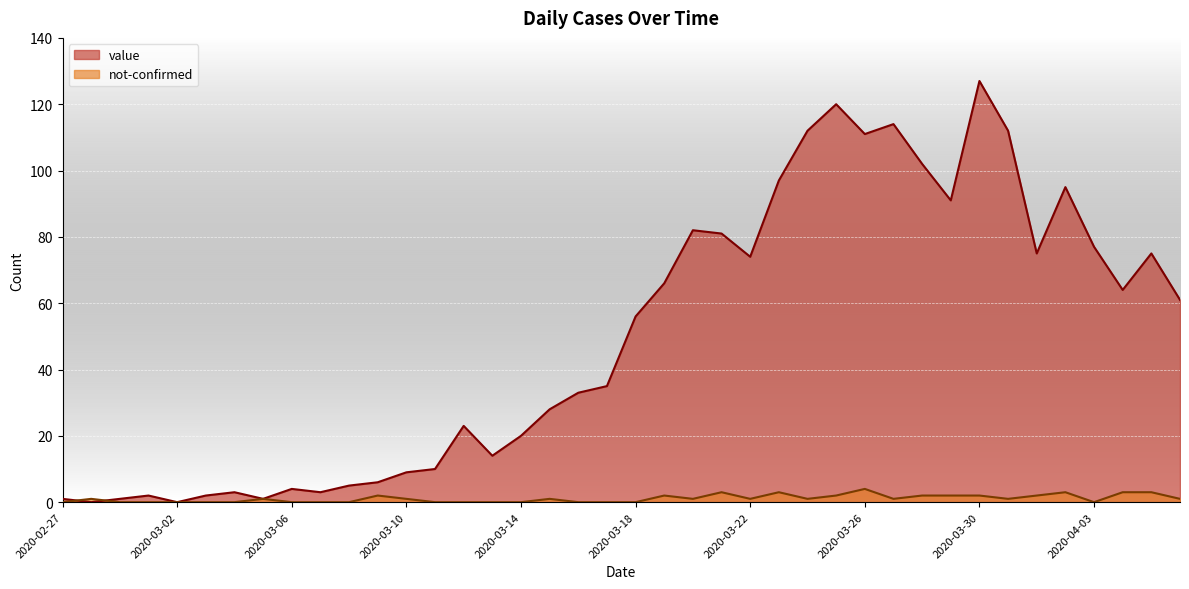

What is the sum of all value values?

1992